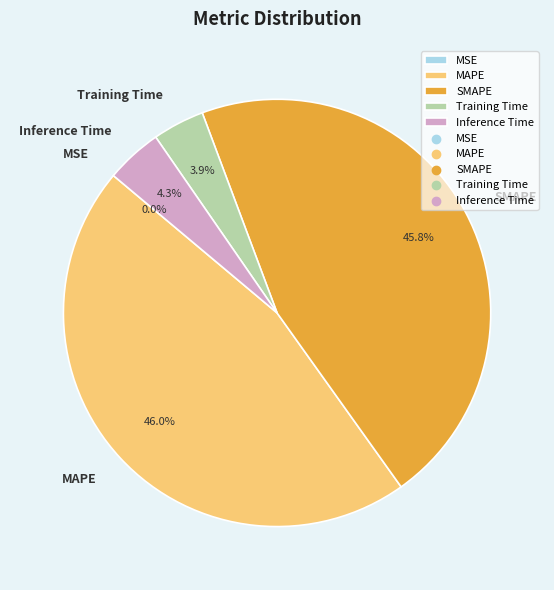

Is there a majority slice in this chart?

No